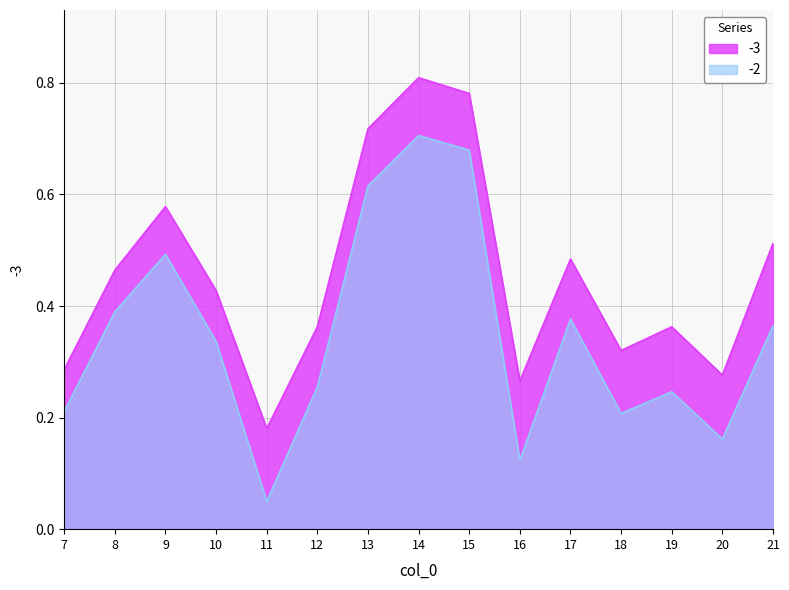

Which series changed the most between 13 and 19?

-2